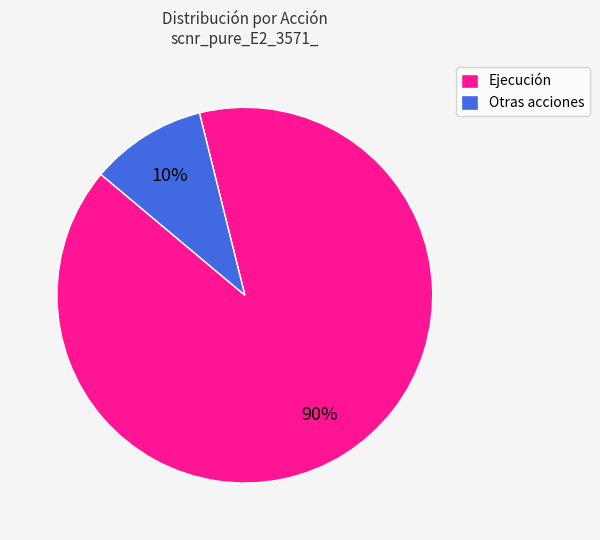

Which has a higher value, Otras acciones or Ejecución?

Ejecución